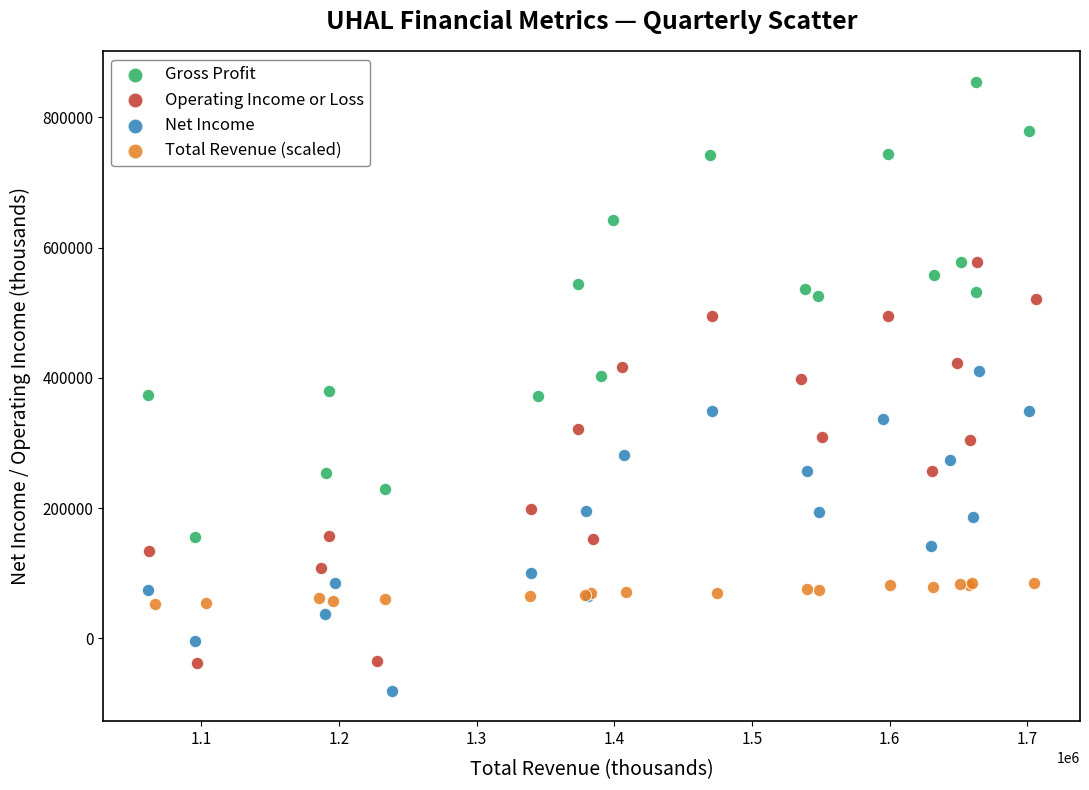

Which series has the largest Y range (max minus min)?

Gross Profit